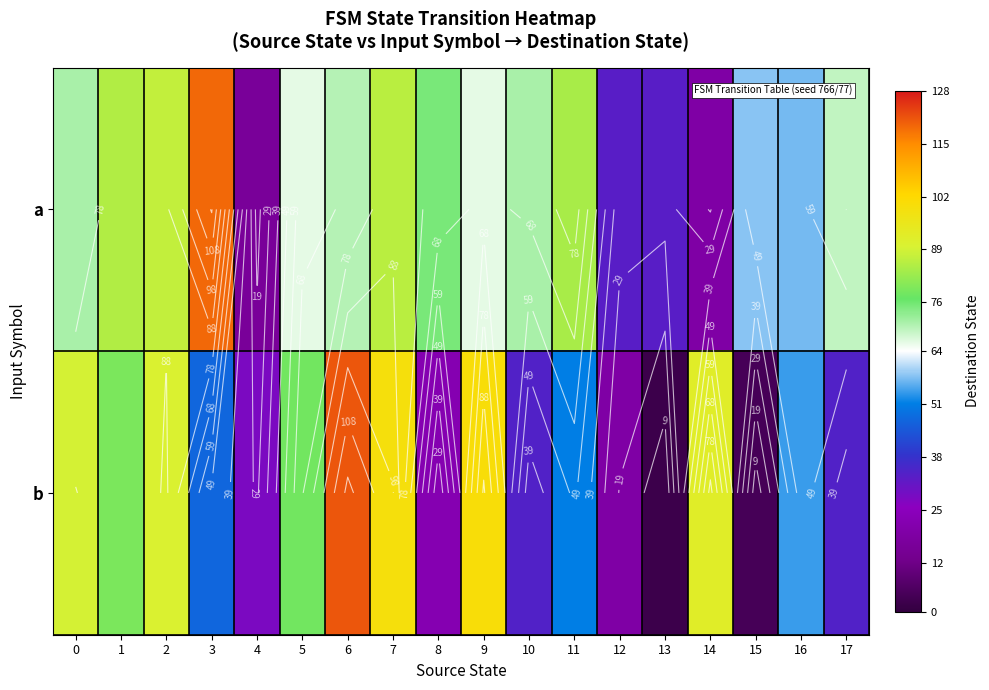

List the series in order of their overall mean, lowest first.

b, a